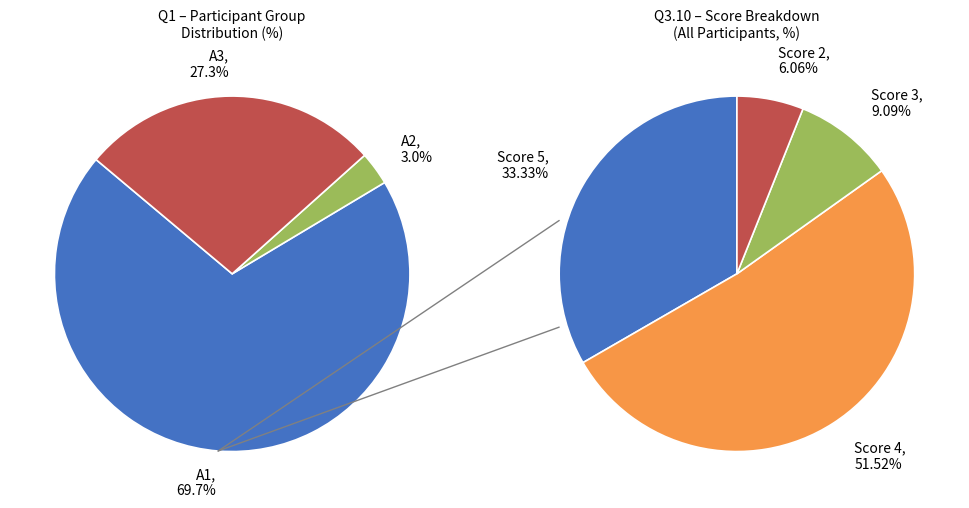

To the nearest percent, what is the difference between the largest and smallest slice percentages?

67%